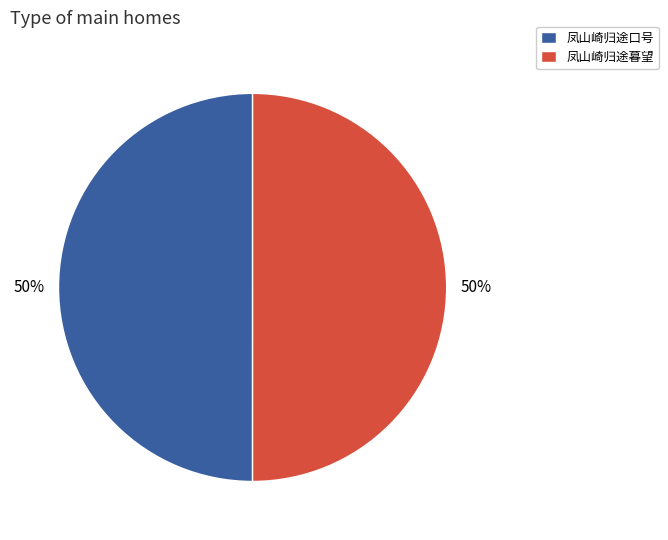

What is the ratio of the value at 凤山崎归途暮望 to the value at 凤山崎归途口号?

1.0